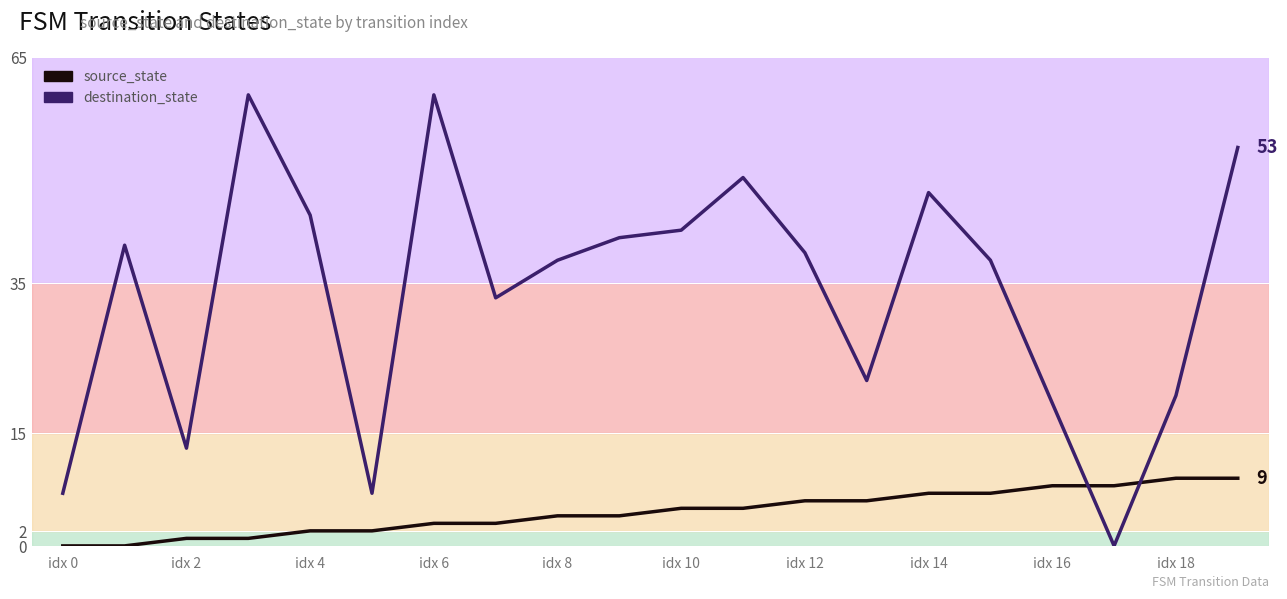

Between 10 and idx 6, which is larger?

10